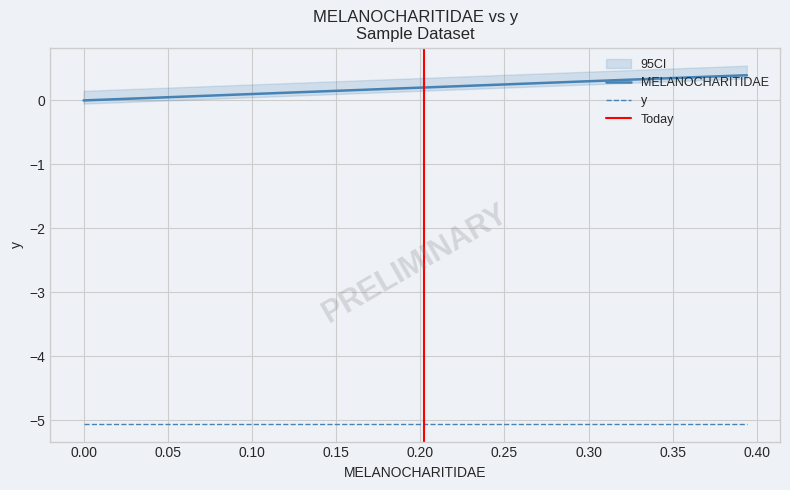

True or false: y and MELANOCHARITIDAE intersect in this chart.

False